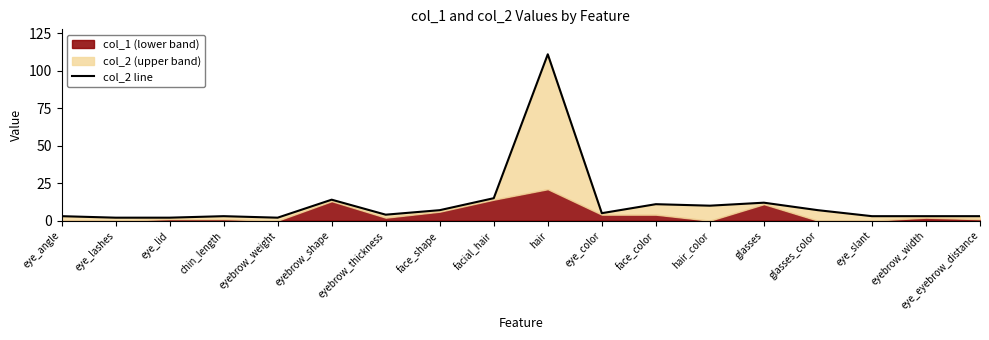

True or false: the data shows 1 at eye_eyebrow_distance.

False